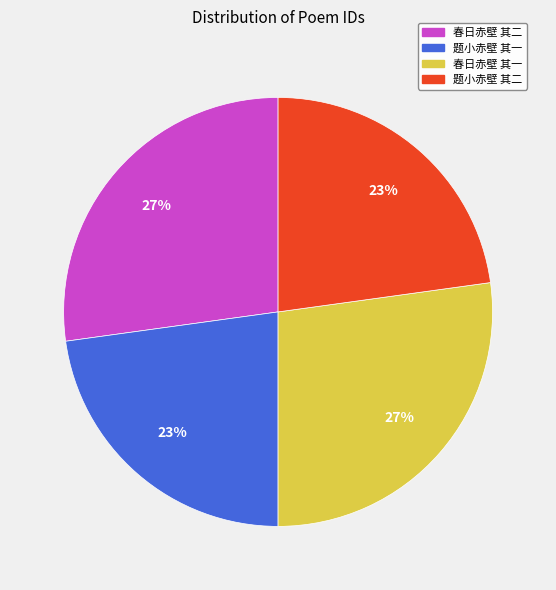

To the nearest percent, what is the combined percentage of 春日赤壁 其二 and 题小赤壁 其二?

50%